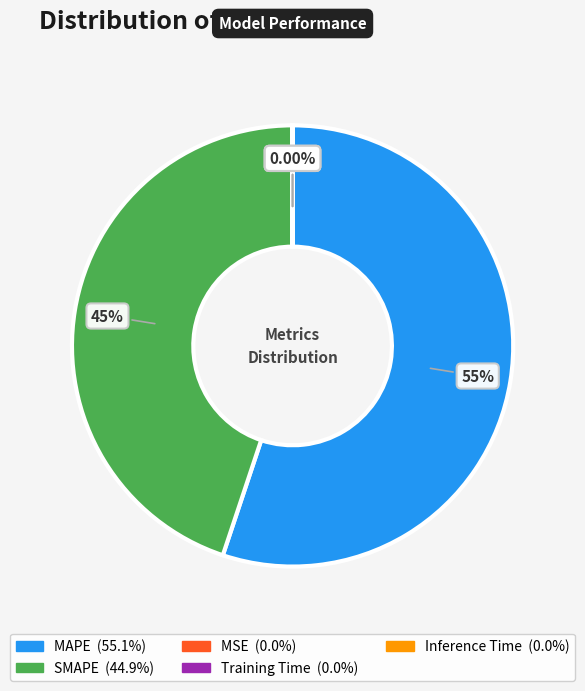

Which category has the biggest portion of the pie?

MAPE